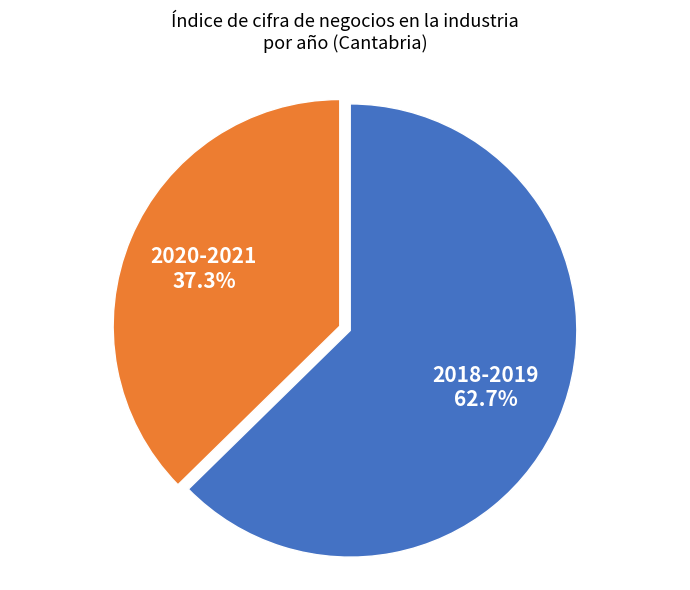

Does any single category account for the majority?

Yes